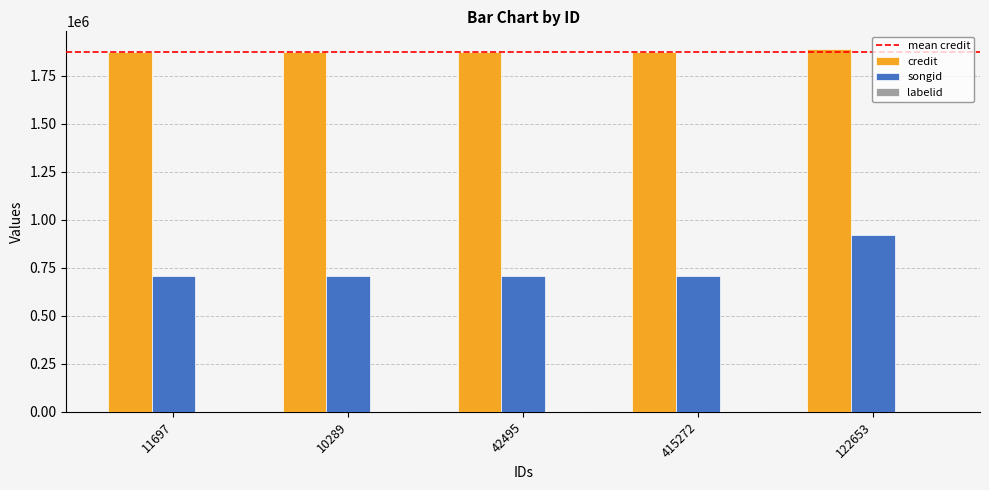

Is it true that songid equals 705687 at 415272?

True